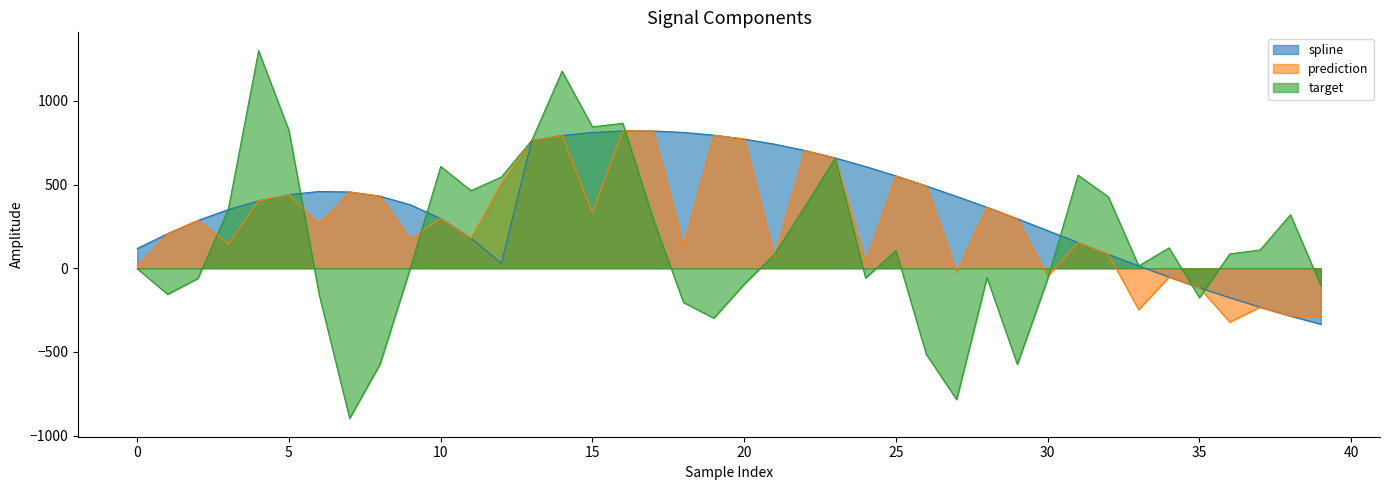

What is the average value of the target series?

152.6